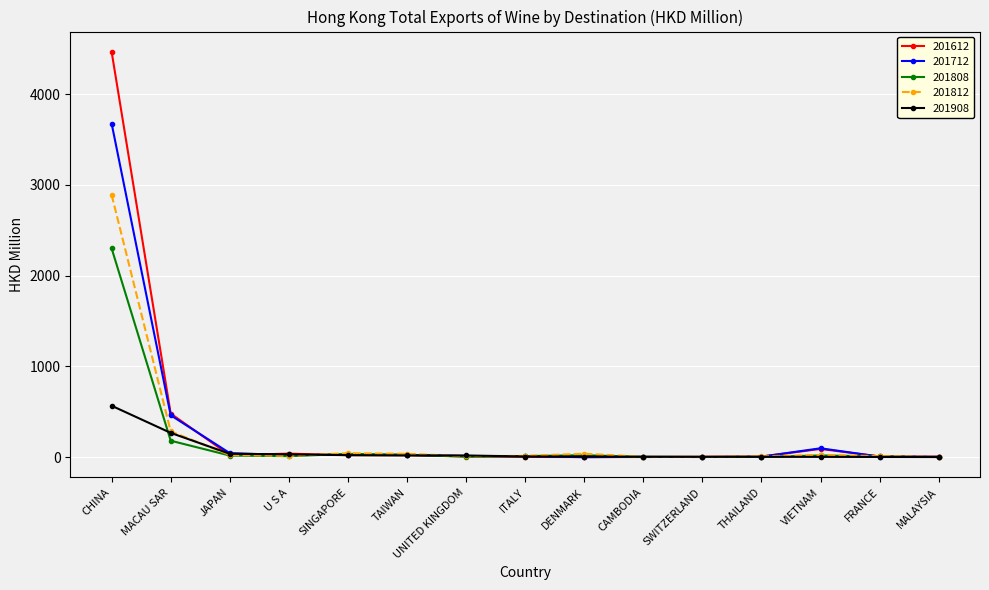

What is the greatest value displayed?

4465.5